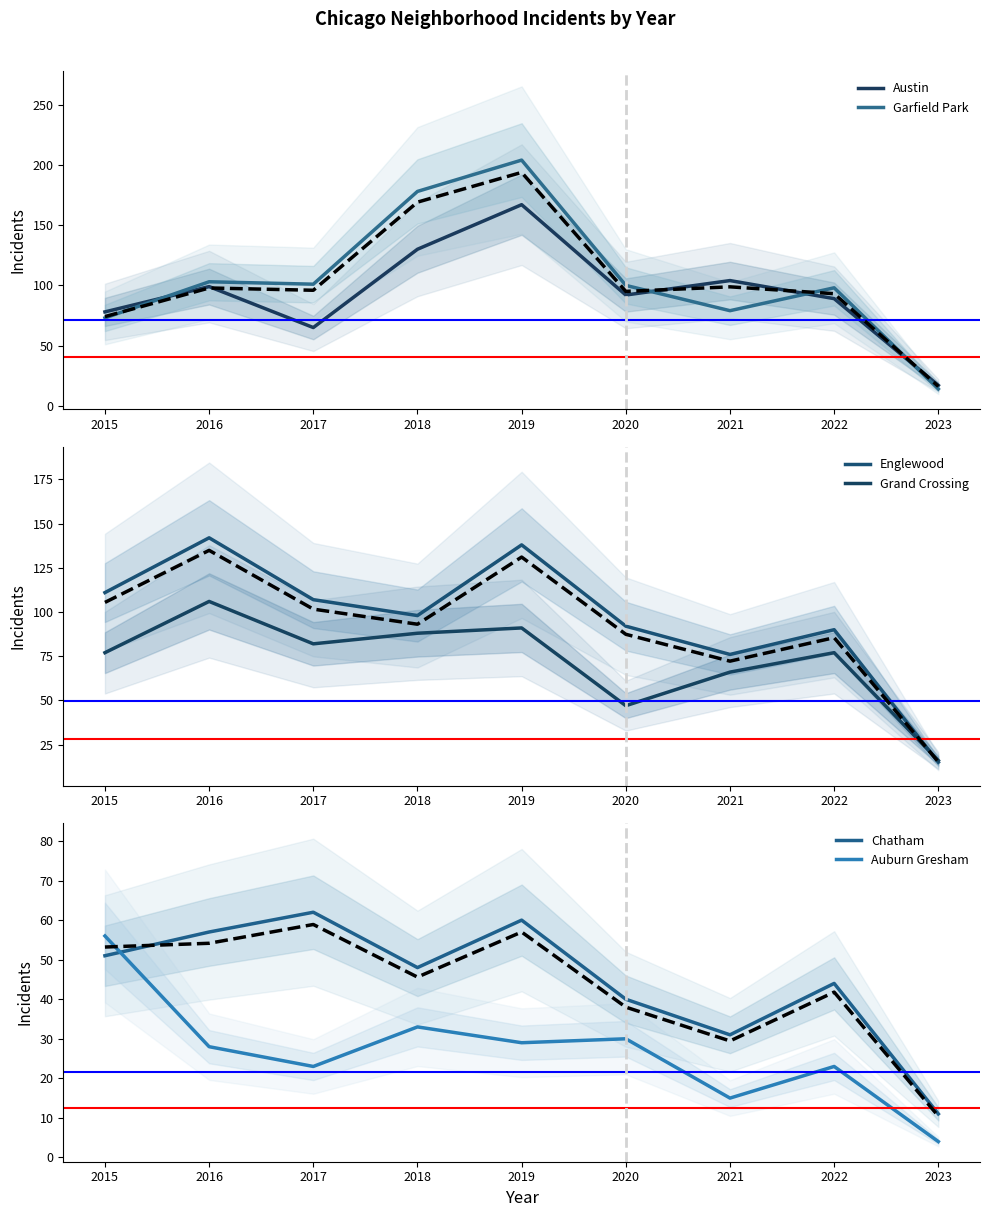

How many data points does each series have?

9